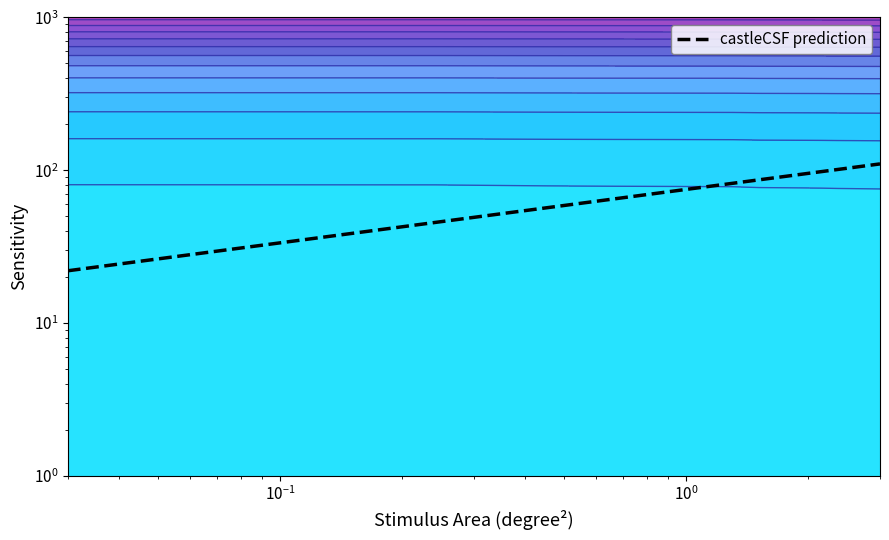

Reading left to right, transcribe all the data shown in this chart.

22	110